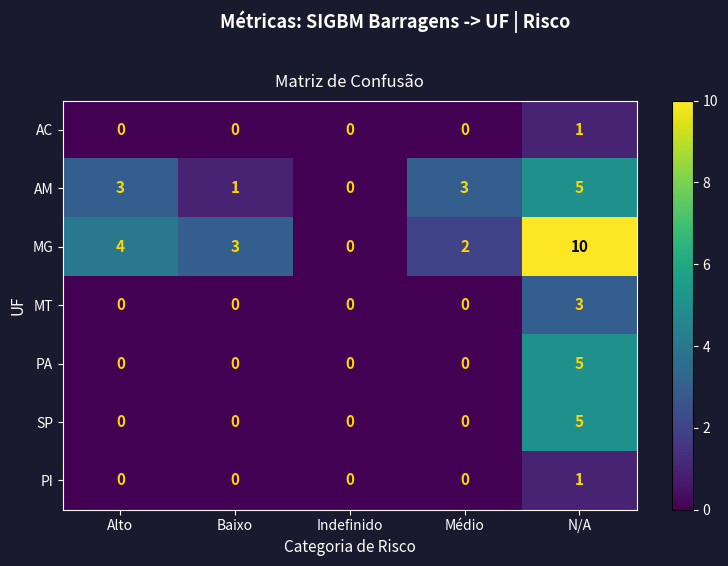

Which series has the largest range (max minus min)?

MG